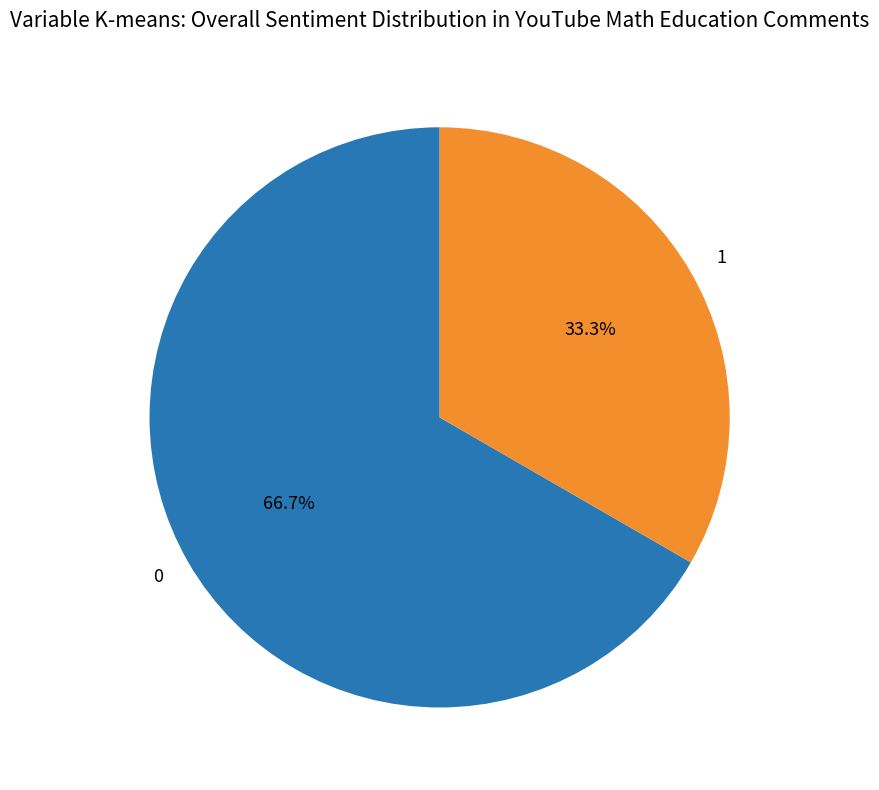

Is the sum of 0 and 1 greater than half?

Yes